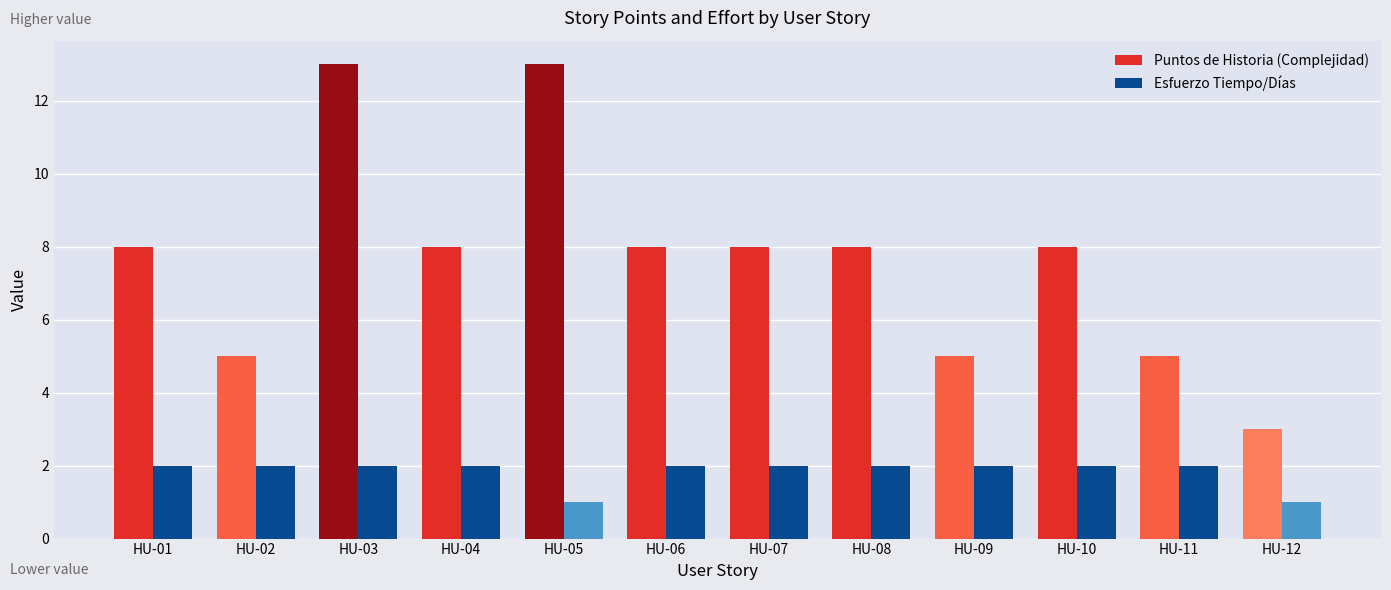

How many categories are shown in the chart?

12